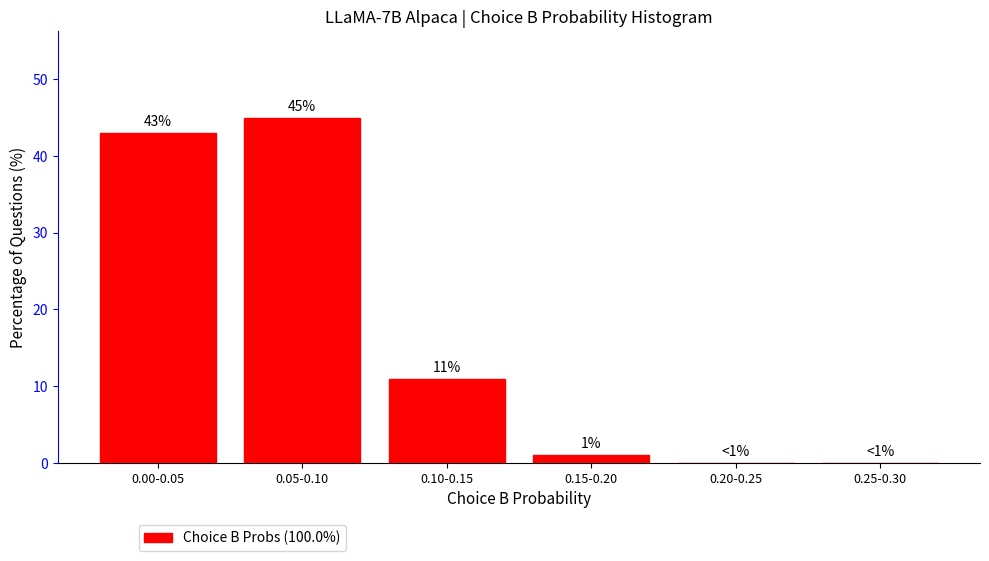

Reading left to right, extract all data points from this chart.

0.00-0.05=43	0.05-0.10=45	0.10-0.15=11	0.15-0.20=1	0.20-0.25=0	0.25-0.30=0